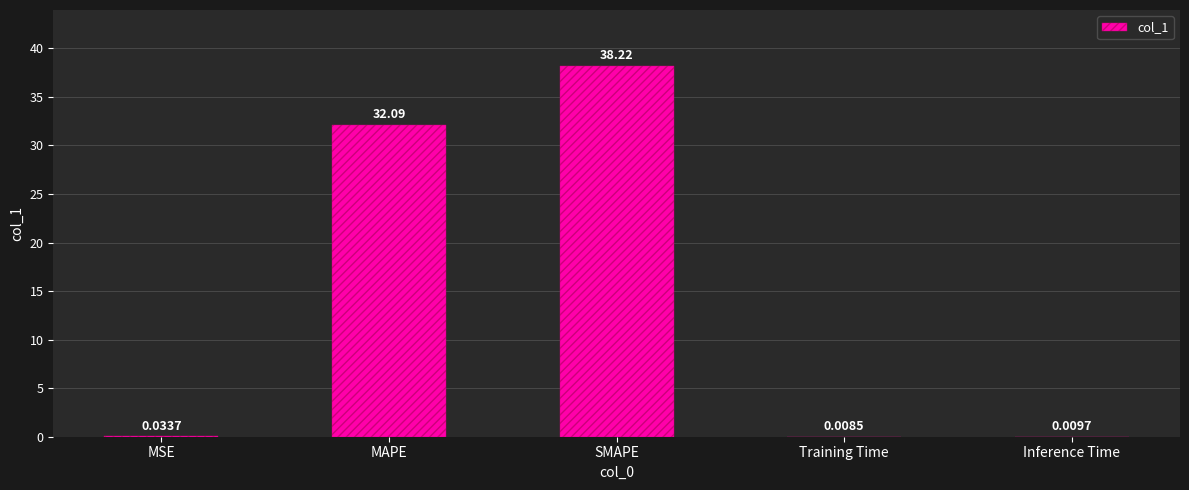

Which has a higher value, SMAPE or Inference Time?

SMAPE